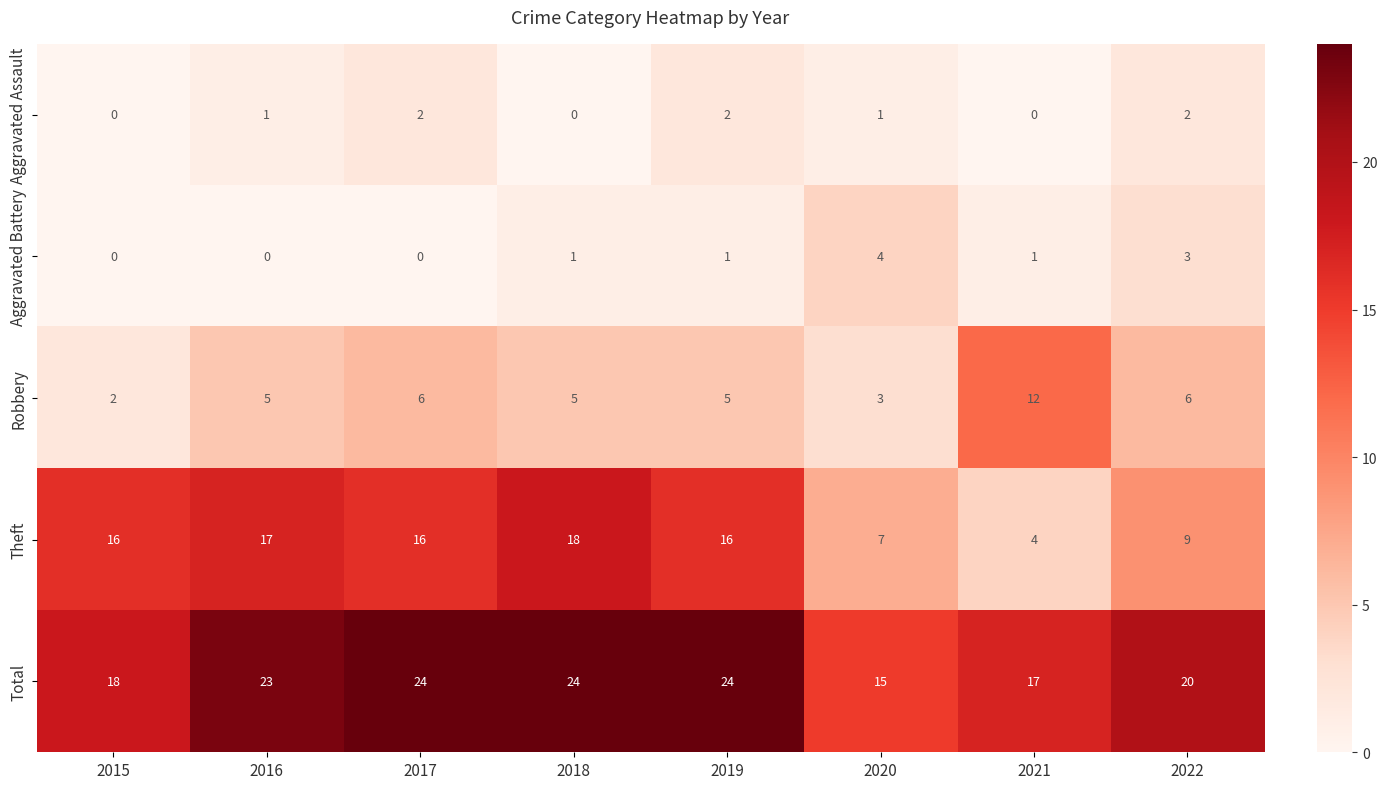

The value of Aggravated Battery at 2021 is 1. True or false?

True